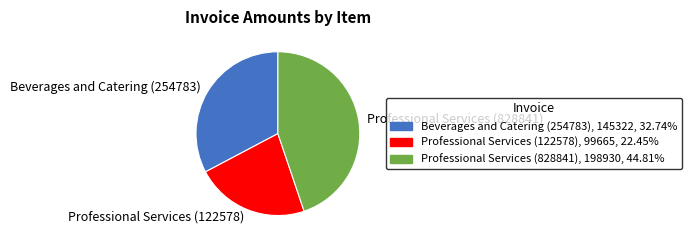

Combined, do Professional Services (828841) and Professional Services (122578) account for over 50%?

Yes